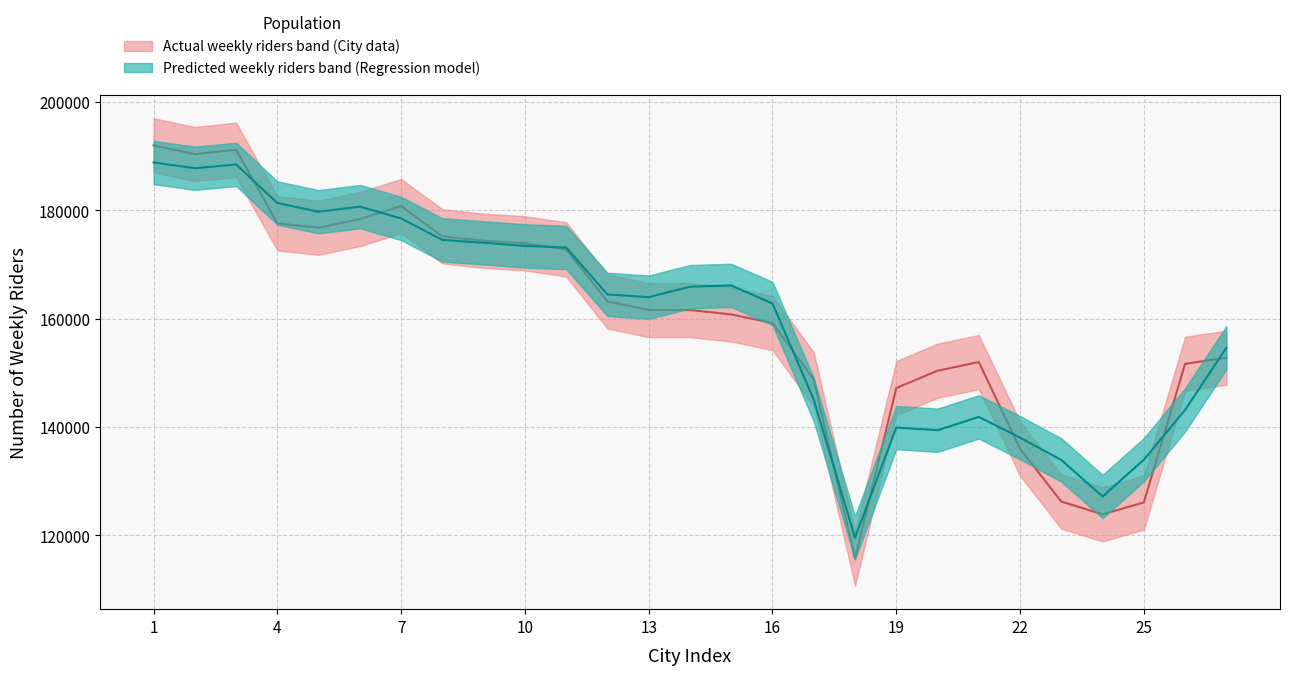

After their last crossing, which series has the higher values: Number of weekly riders or Predicted riders?

Predicted riders